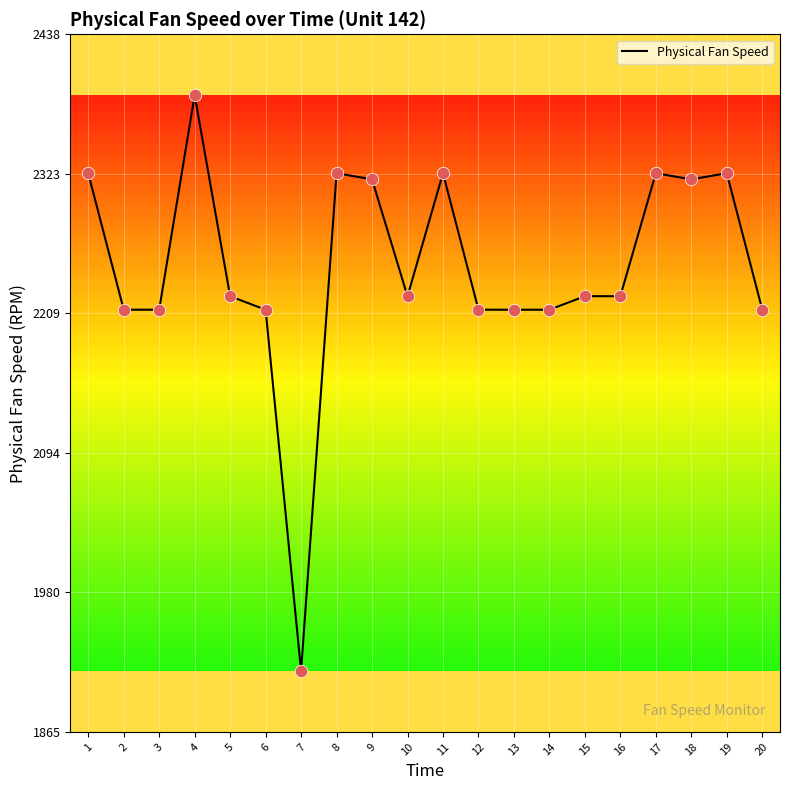

Between 18 and 5, which is larger?

18